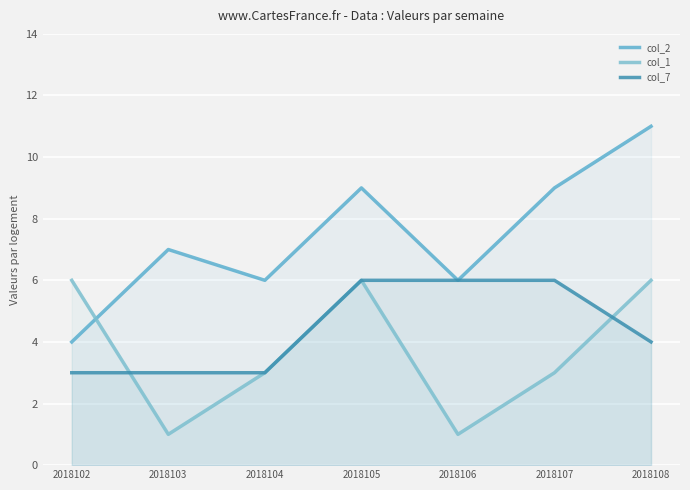

In col_1, how many points are higher than both neighbors (excluding endpoints)?

1